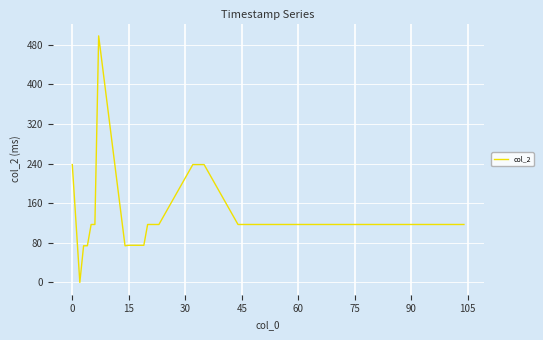

What is the difference between the maximum and minimum values?

498